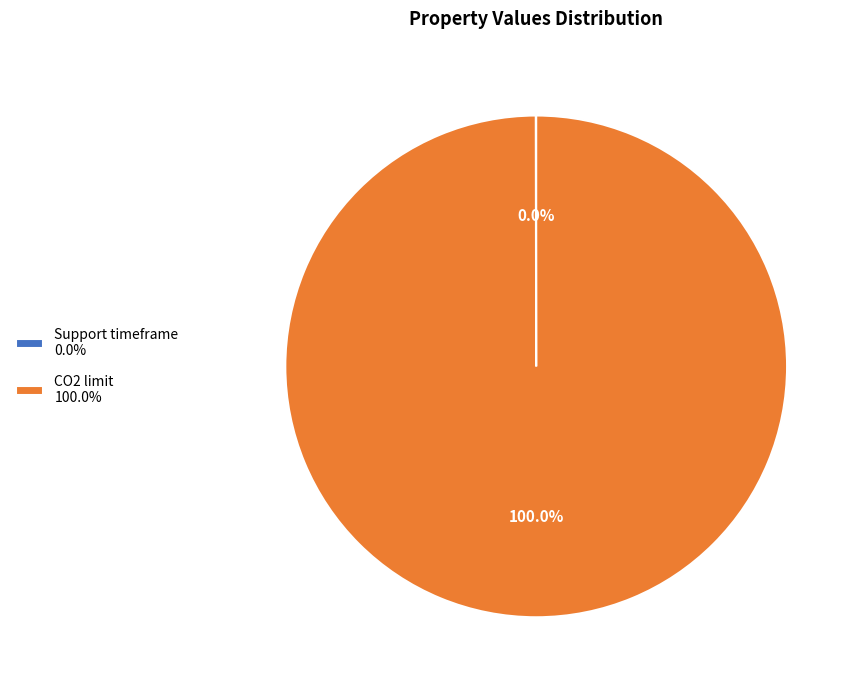

Is there a majority slice in this chart?

Yes